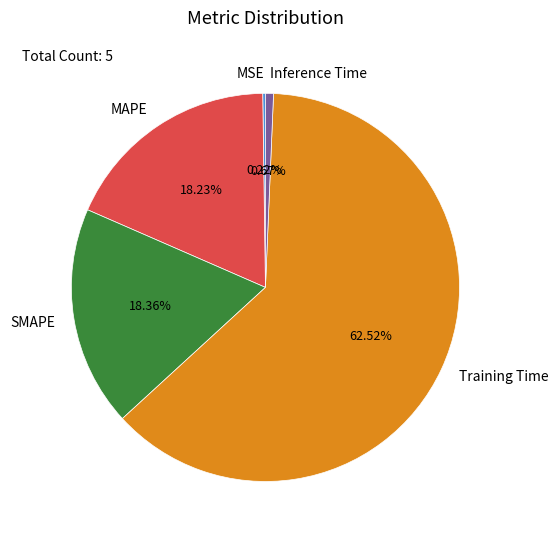

Is Inference Time the majority of the pie?

No